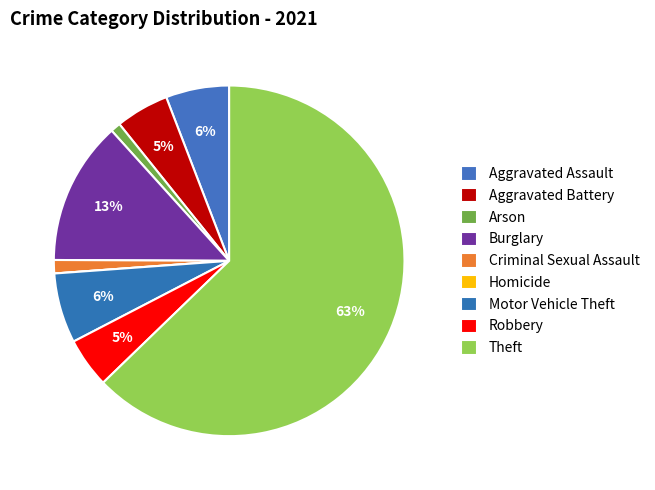

To the nearest percent, what is the difference between the largest and smallest slice percentages?

63%